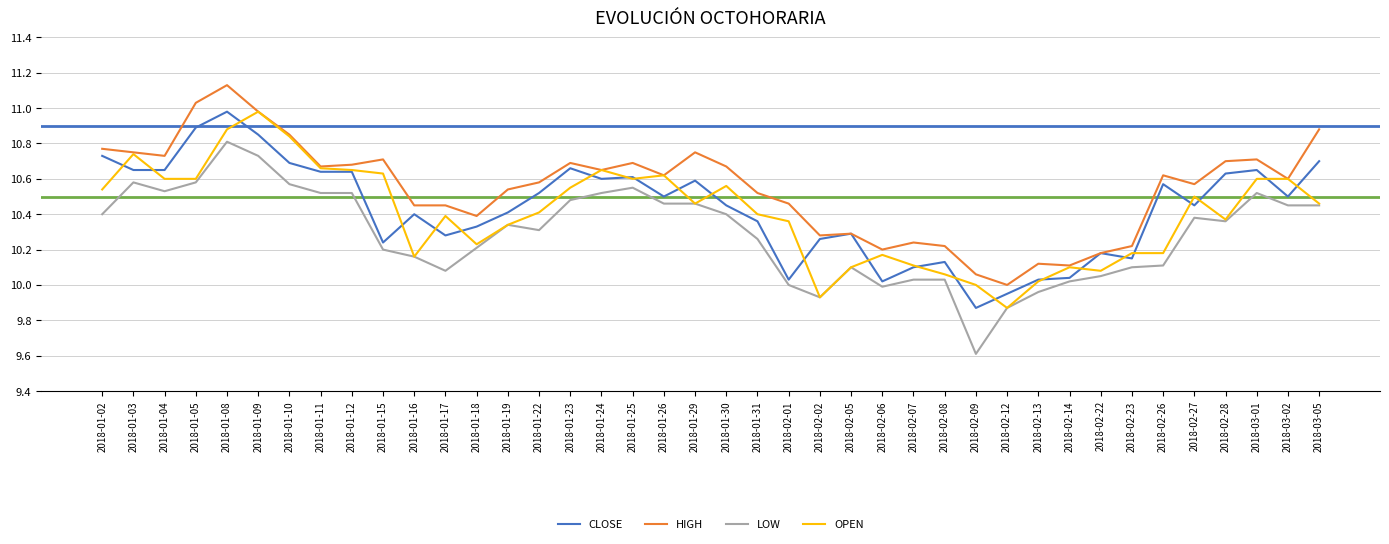

The OPEN series shows 7.3 at 2018-03-01. True or false?

False